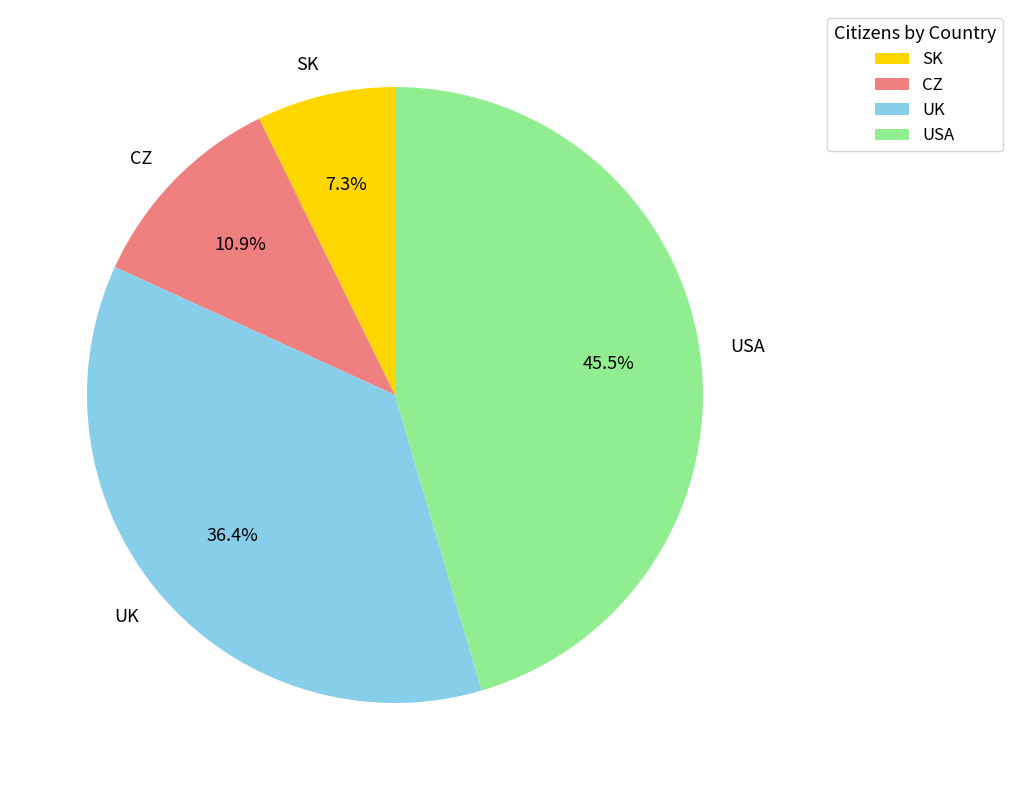

To the nearest percent, what is the difference between the largest and smallest slice percentages?

38%